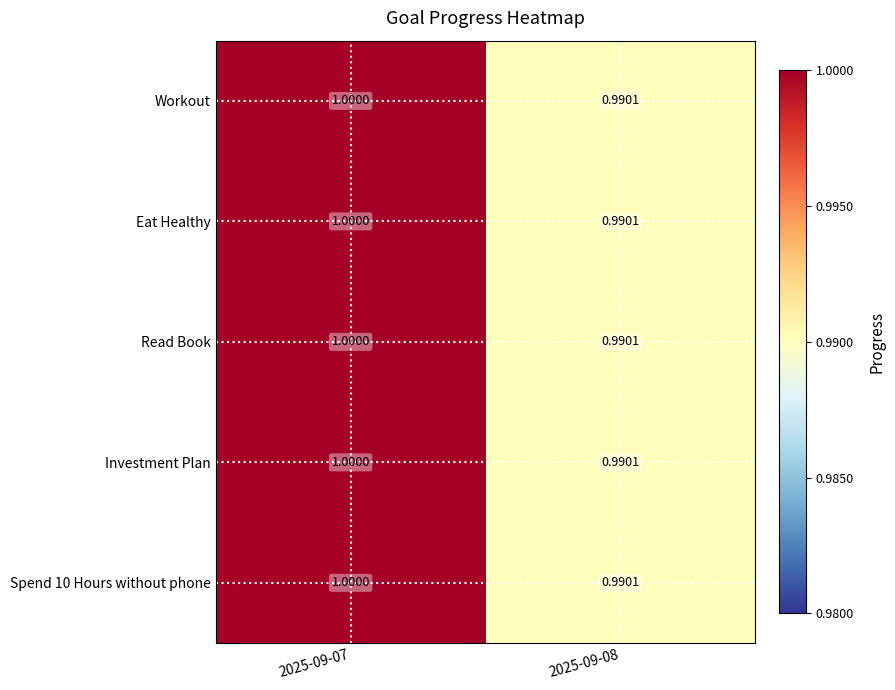

Is the value of Investment Plan at 2025-09-07 greater than the value of Eat Healthy at 2025-09-08?

Yes